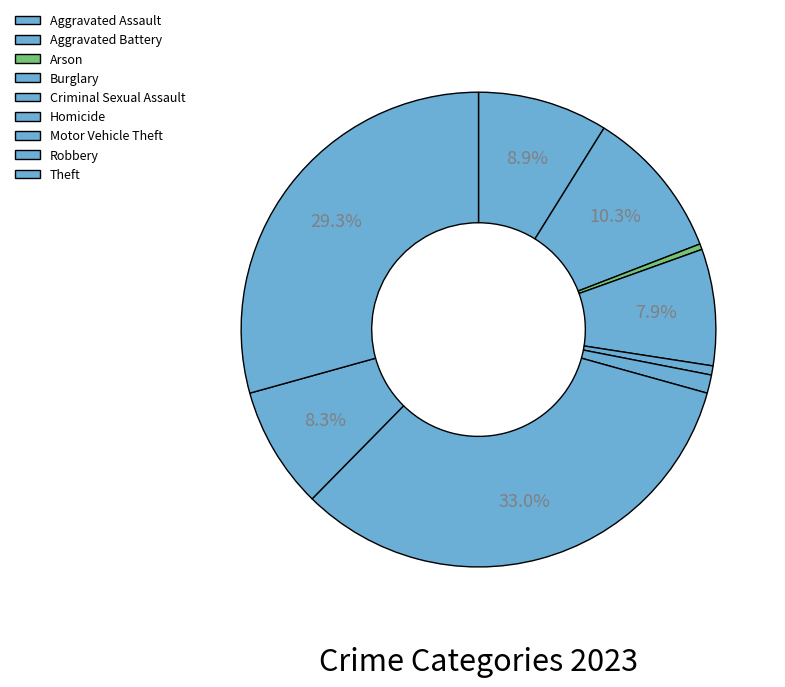

Does Robbery account for over 50% of the chart?

No